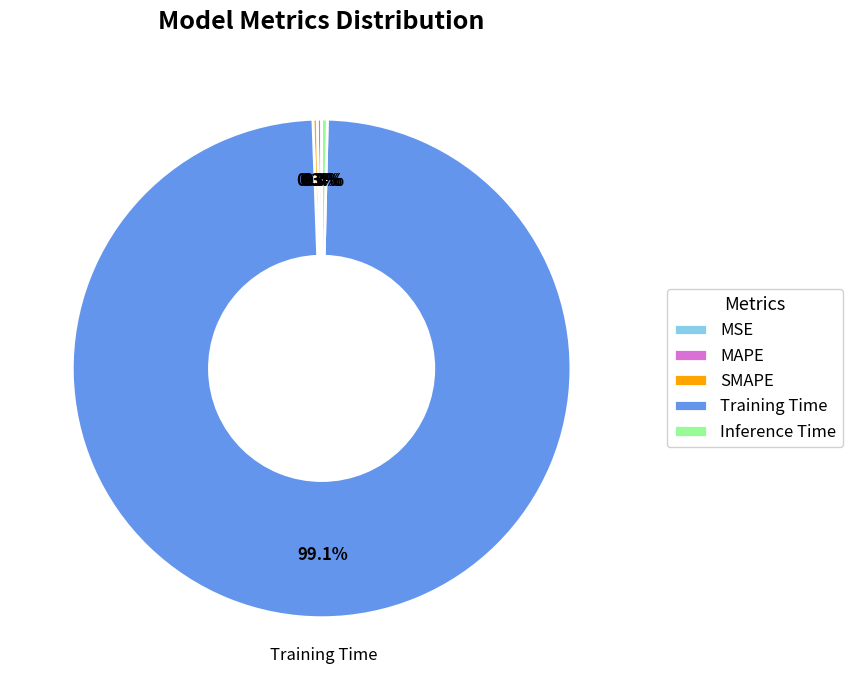

What is the largest slice in the pie chart?

Training Time